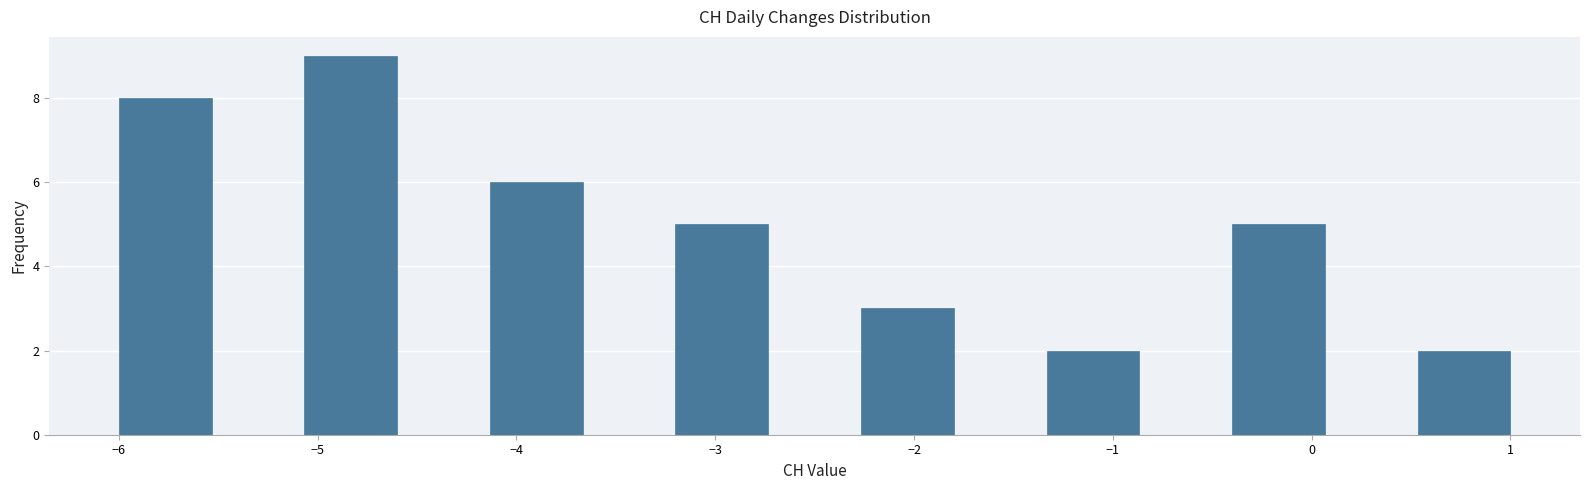

Which range on the x-axis has the tallest bar?

-5.1 to -4.6